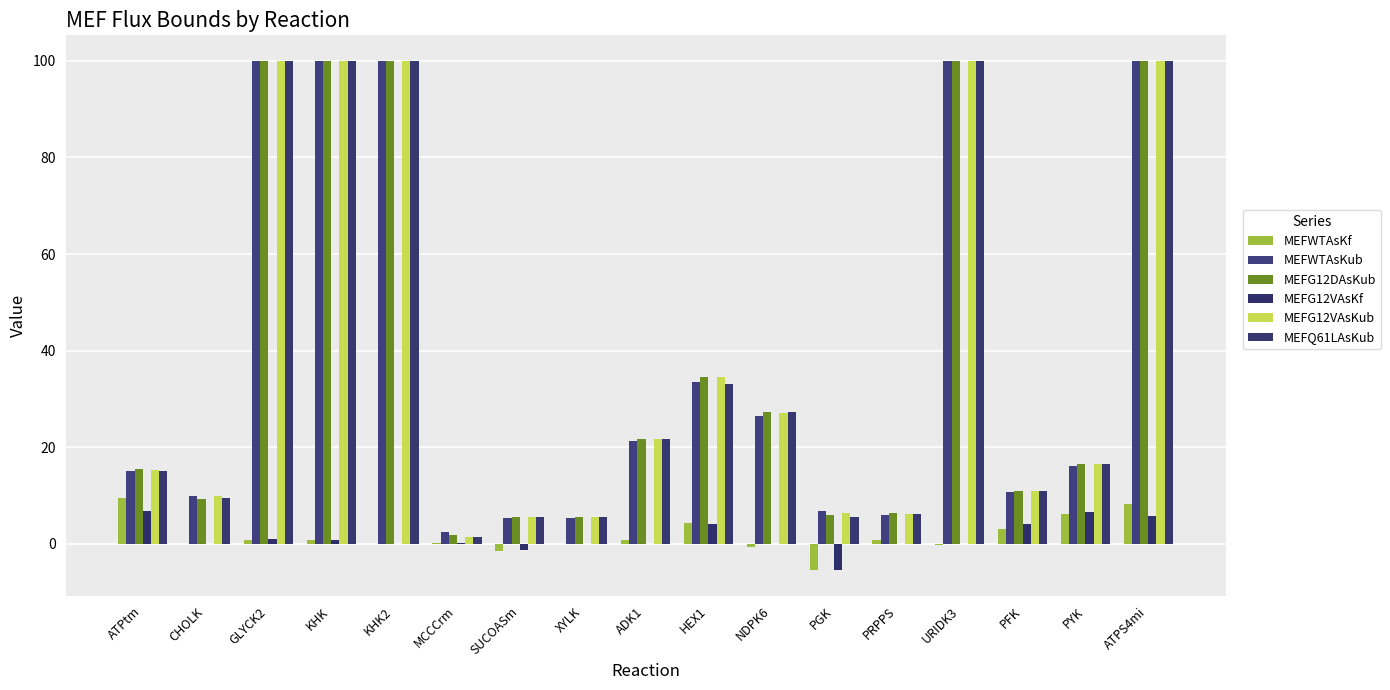

How many data points in MEFG12DAsKub are above 16?

9